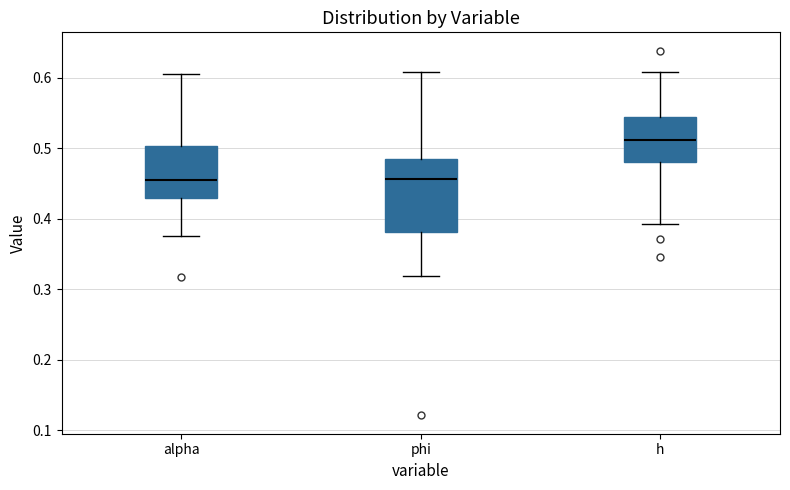

Reading left to right, transcribe this box plot: for each box, give where its median line is, the range the box spans, and where its two whiskers end, as read against the y-axis. The values are not printed on the chart, so give them approximately, as read against the axis.

alpha: median 0.45, box 0.43 to 0.50, whiskers 0.38 to 0.60
phi: median 0.46, box 0.38 to 0.48, whiskers 0.32 to 0.61
h: median 0.51, box 0.48 to 0.54, whiskers 0.39 to 0.61